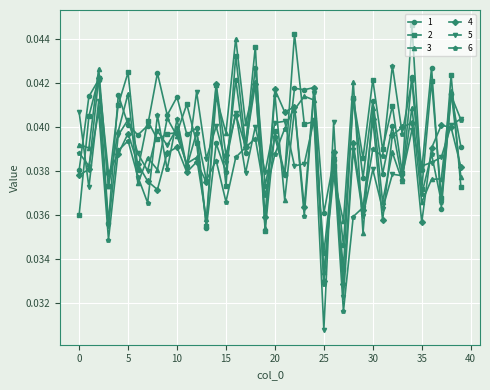

True or false: 4 and 1 intersect in this chart.

True